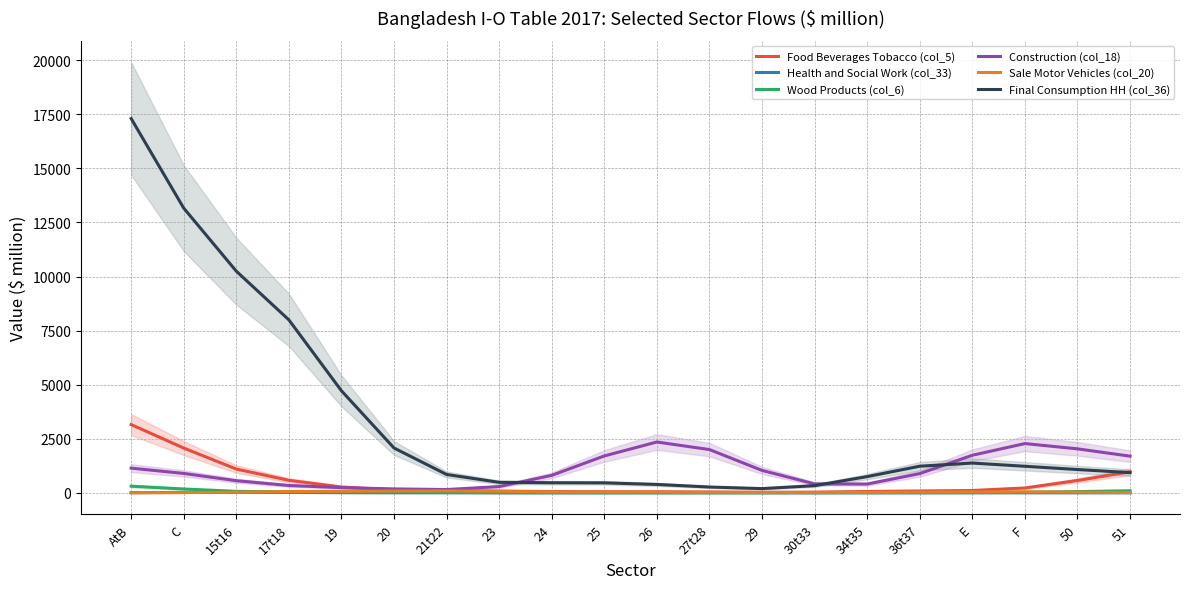

What is the total value across all series at 24?

1380.9